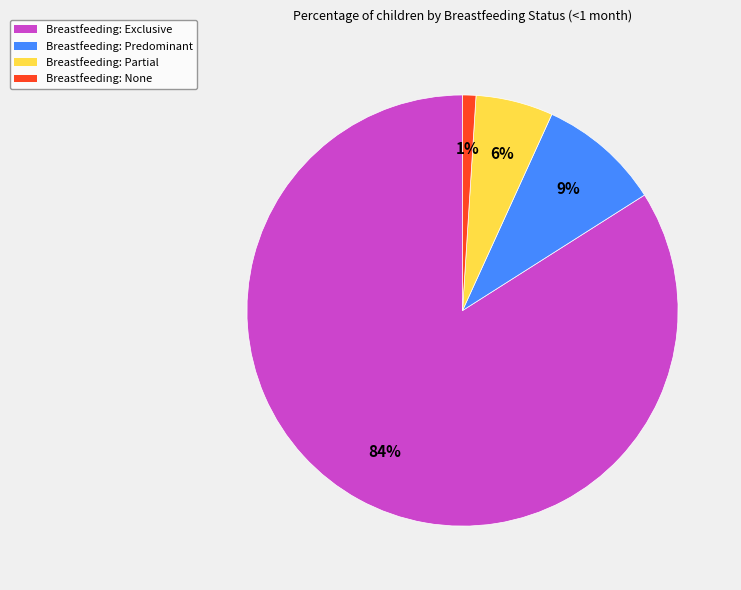

To the nearest percent, what is the difference between the largest and smallest slice percentages?

83%